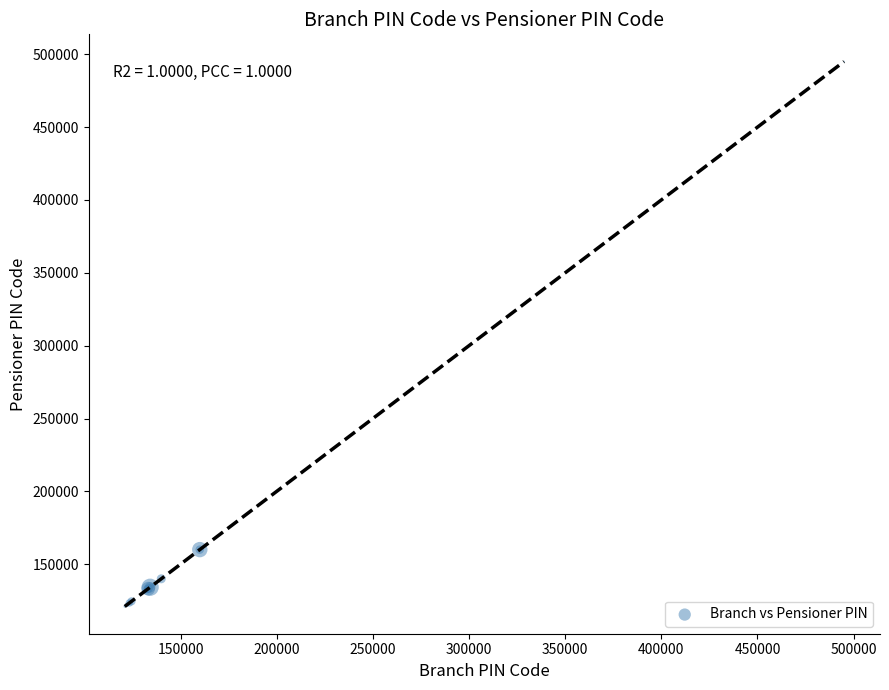

What Y value in the scatter plot is closest to 308001?

361001